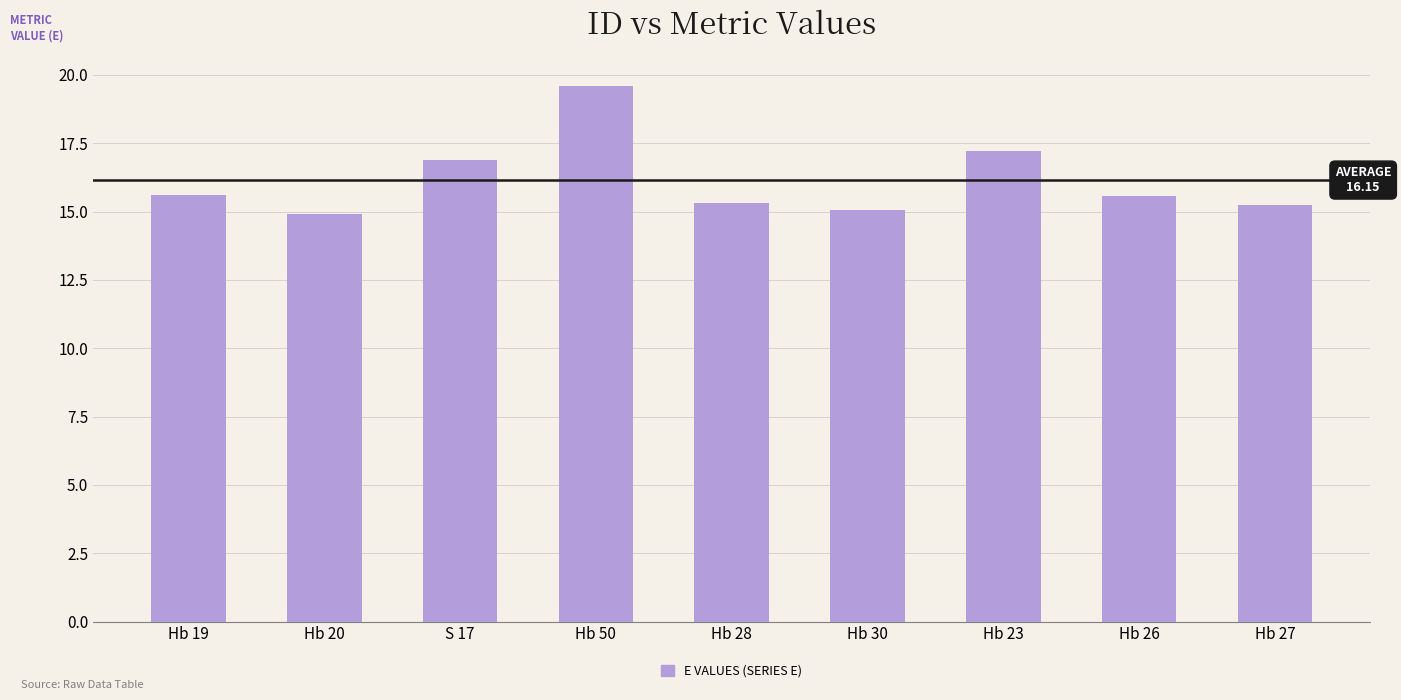

What is the label of the 3rd bar from the left?

S 17